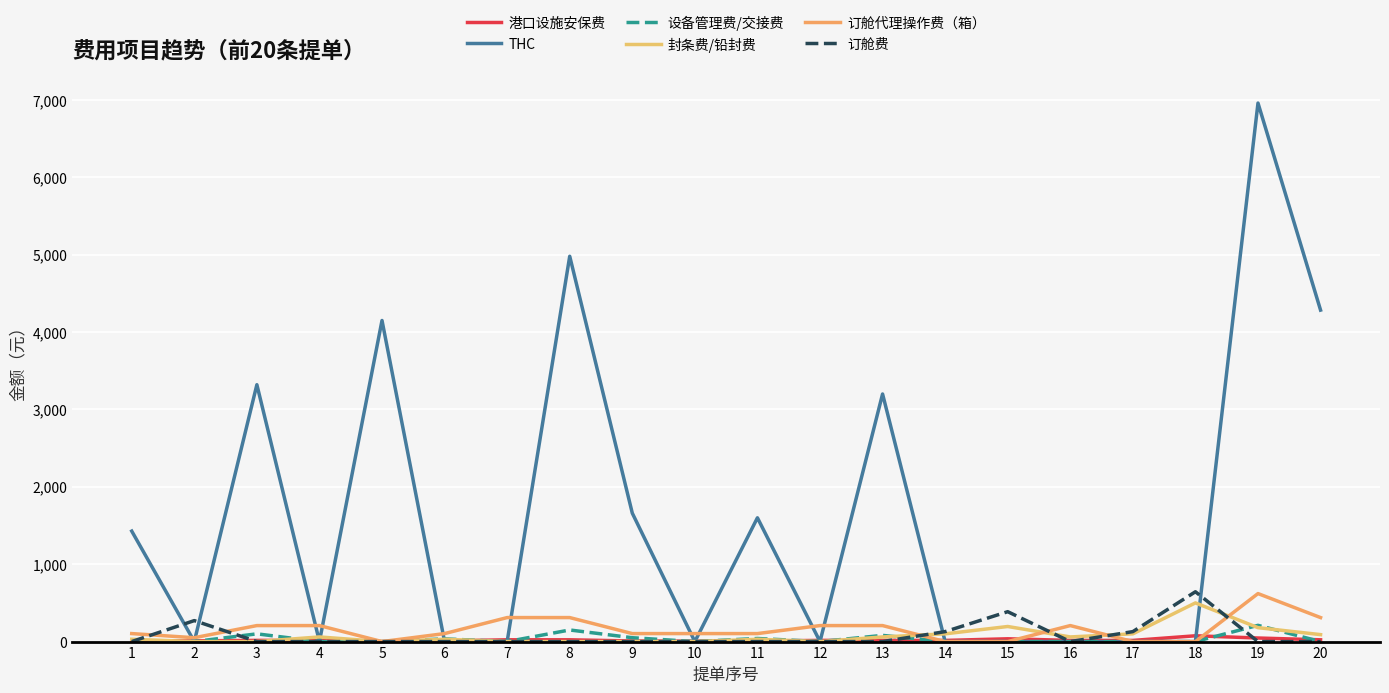

What is the total value across all series at 10?

108.5